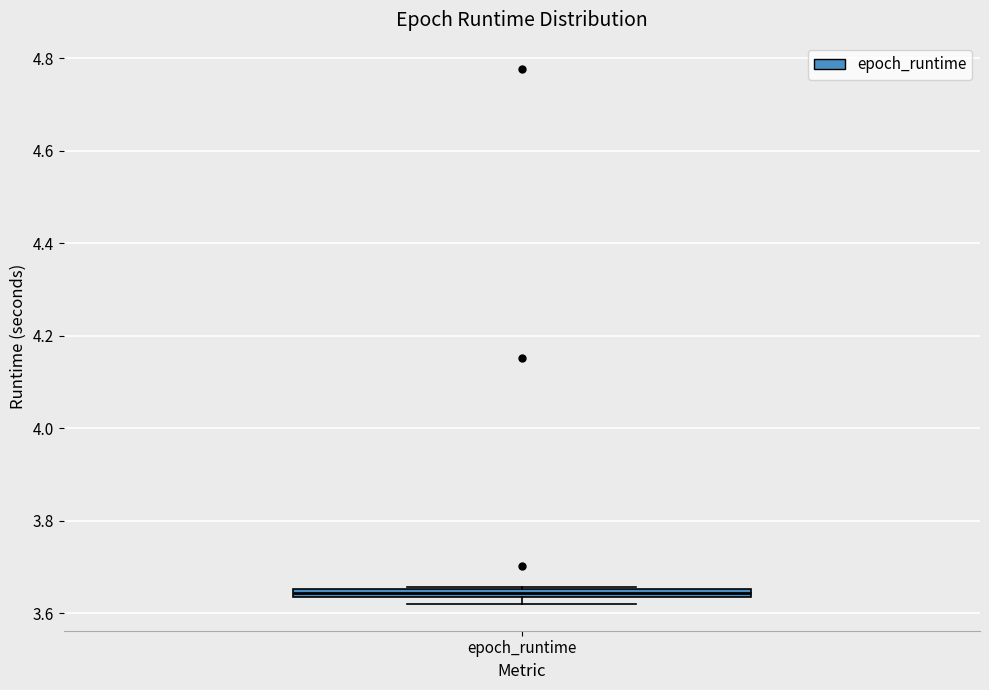

Where is the lower edge of the box for epoch_runtime on the y-axis? The values are not printed on the chart, so give them approximately, as read against the axis.

3.64